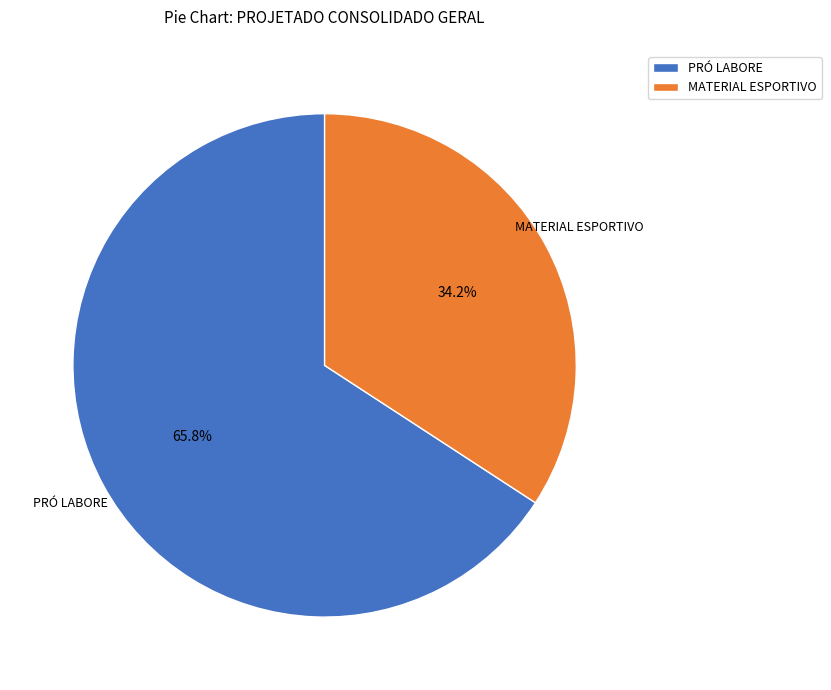

To the nearest percent, what is the combined percentage of MATERIAL ESPORTIVO and PRÓ LABORE?

100%